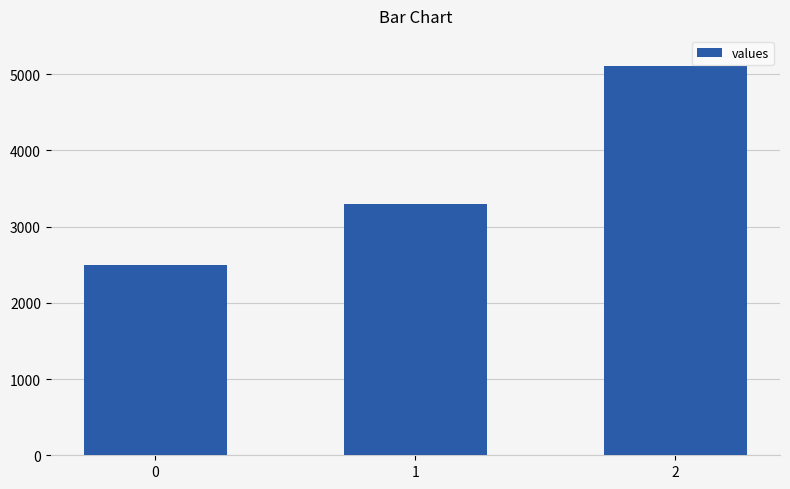

Is it true that the value at 2 is 7891?

False